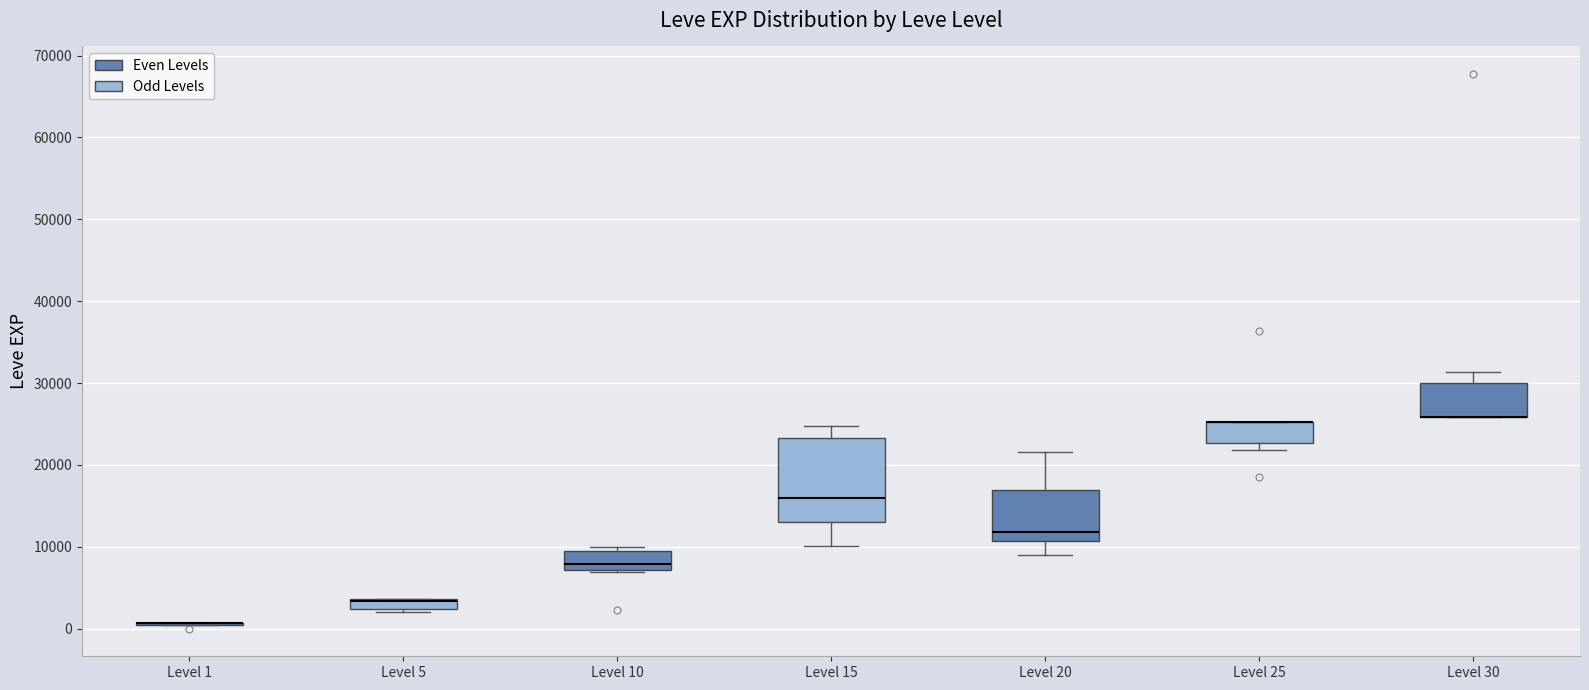

Where does the median line of the box for Level 15 sit on the y-axis? The values are not printed on the chart, so give them approximately, as read against the axis.

16000